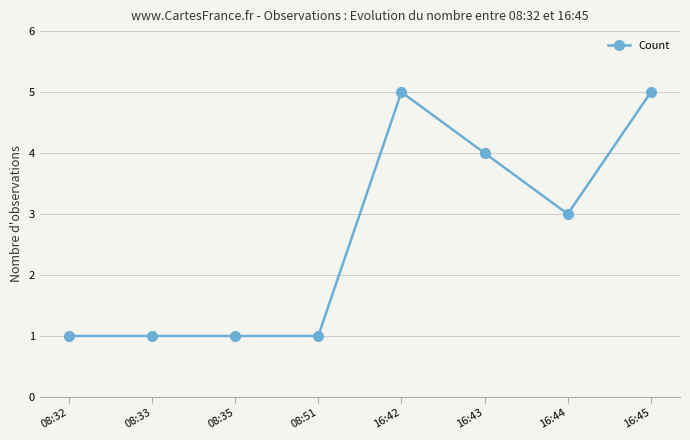

True or false: there are more than 2 points higher than both neighbors.

False